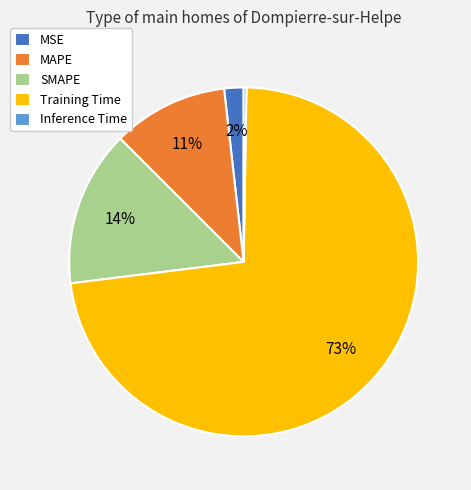

Does Training Time represent more than half of the total?

Yes